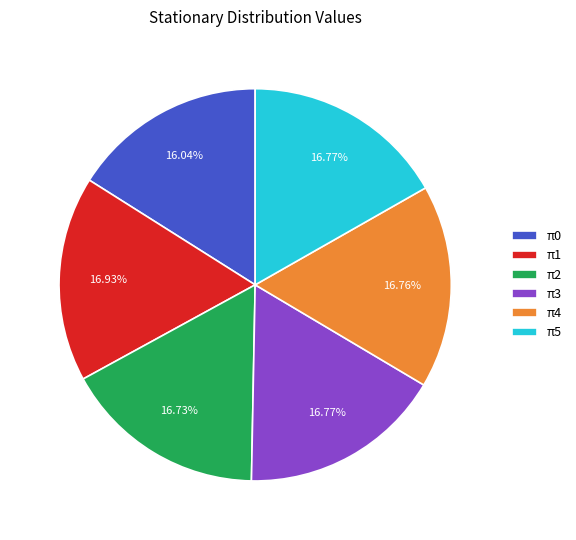

To the nearest percent, what is the combined percentage of π4 and π2?

33%